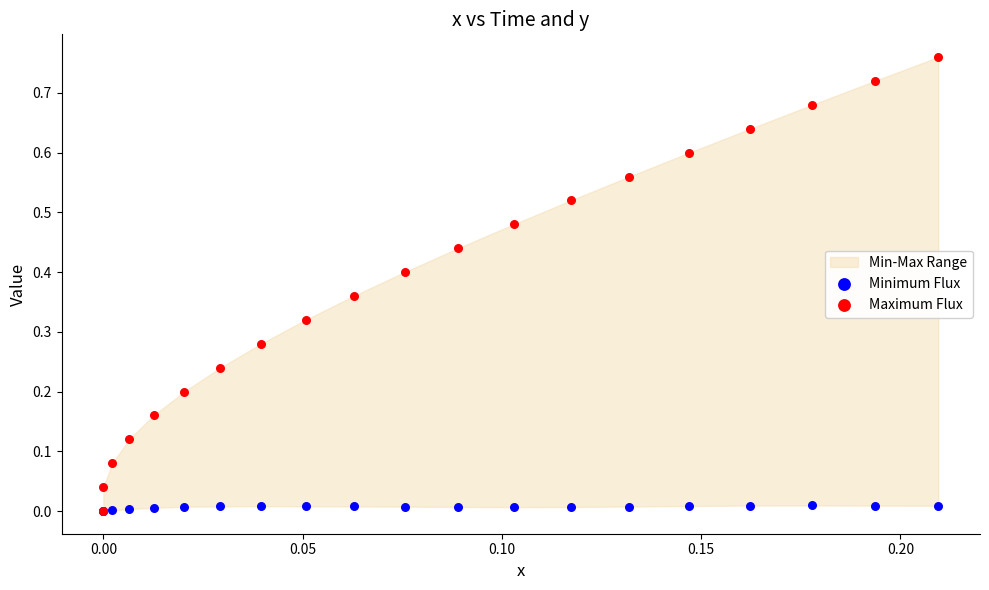

Which series has the largest Y range (max minus min)?

Maximum Flux